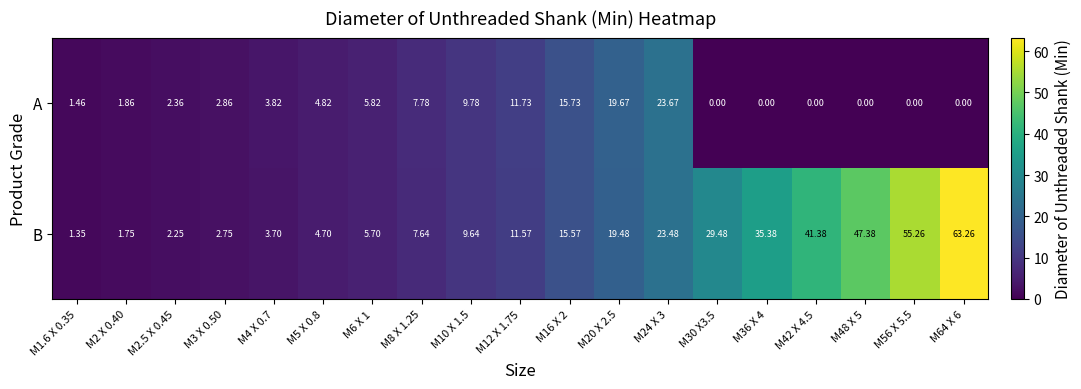

Which series has the largest total across all categories?

B